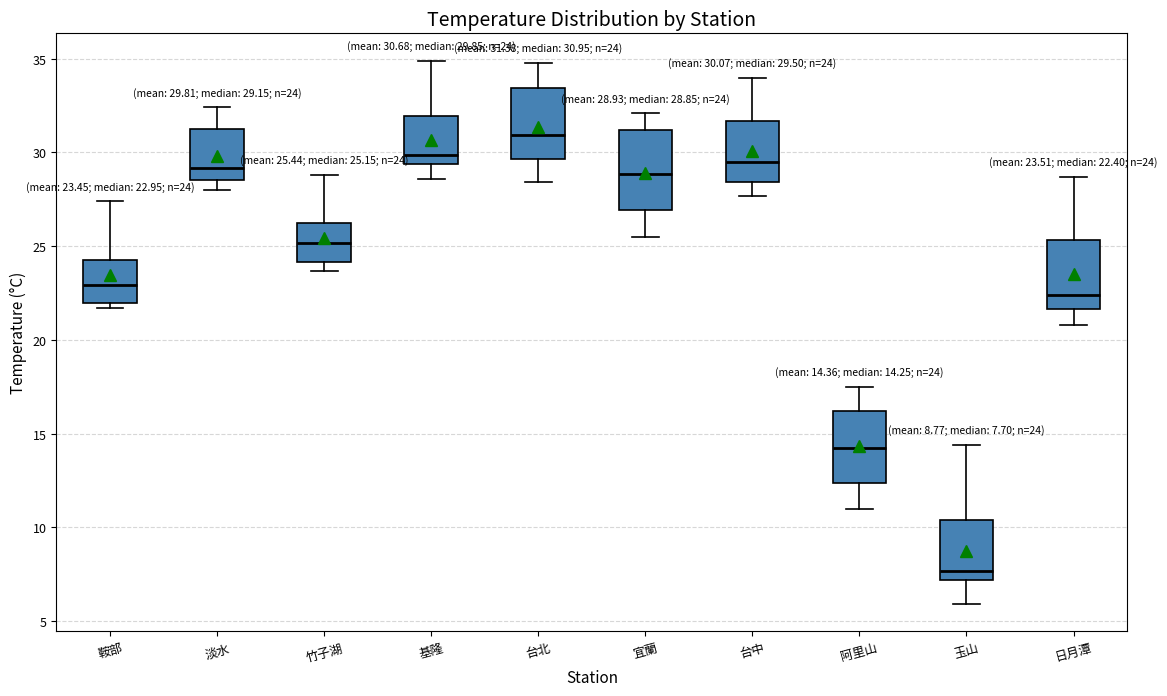

Which box's median line is the lowest?

玉山